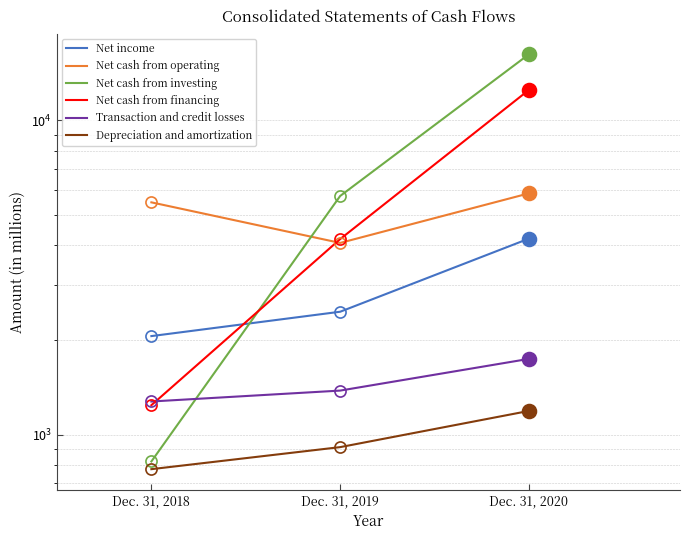

Which series has the largest total across all categories?

Net cash from investing